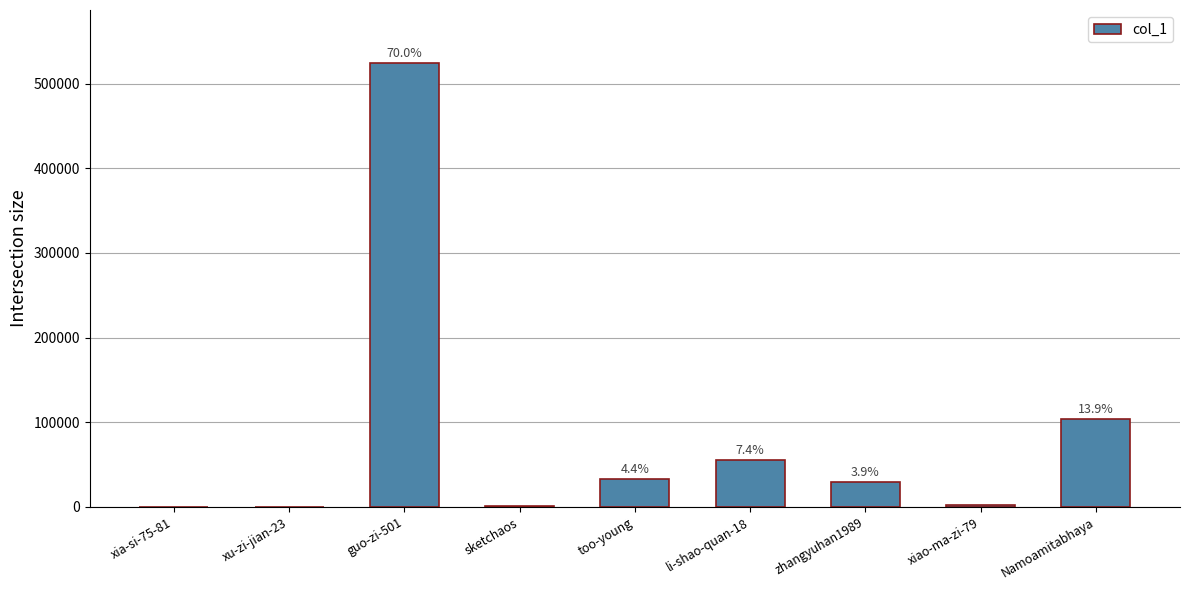

The chart shows a value of 706 at xiao-ma-zi-79. True or false?

False